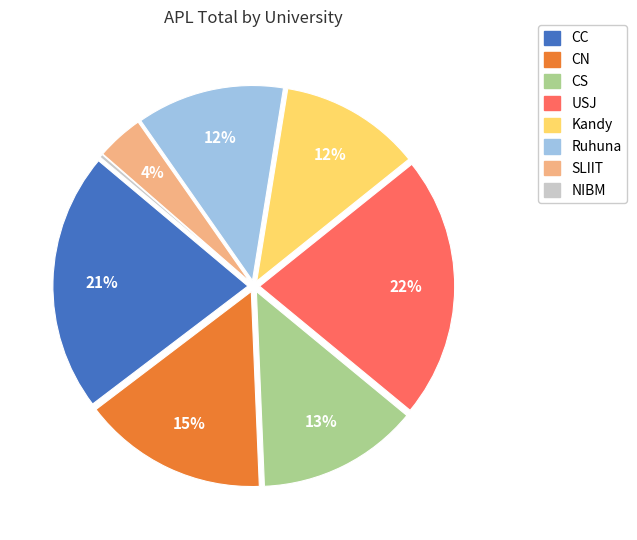

Does any single category account for the majority?

No